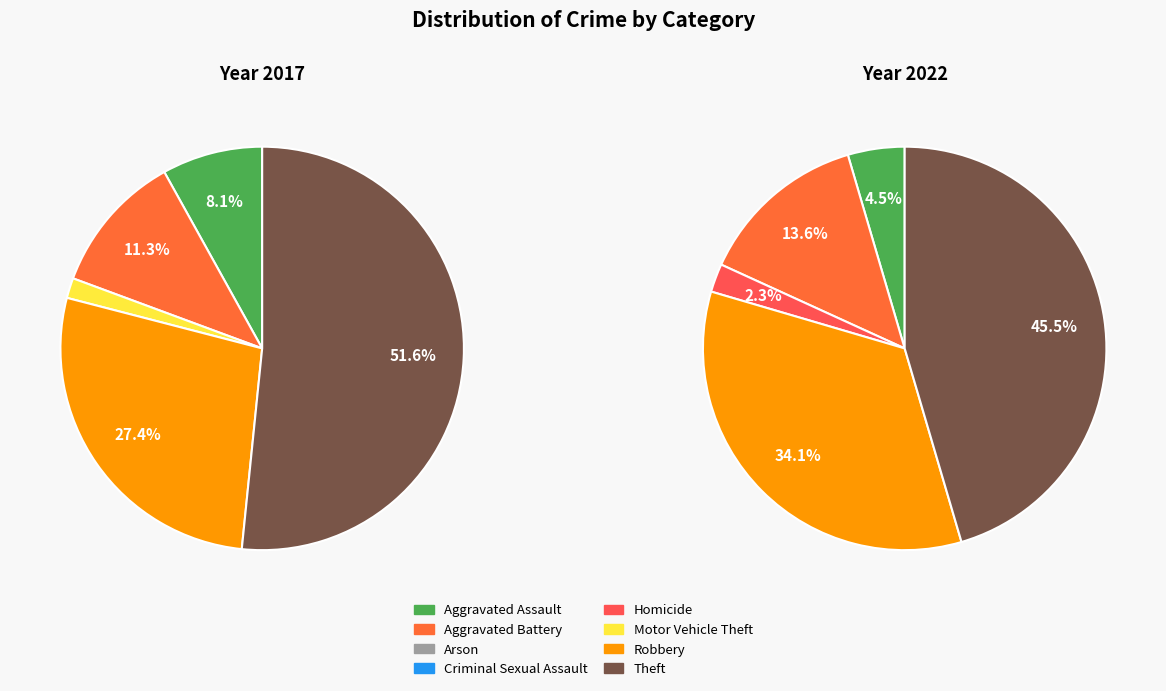

How many segments does this pie chart have?

8